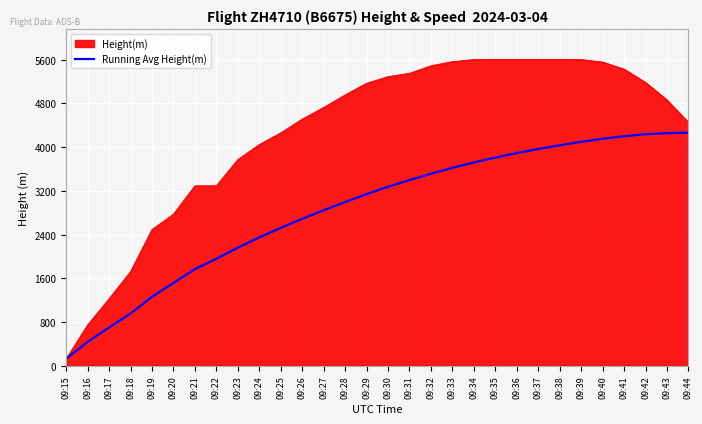

Which label corresponds to the smallest value in the chart?

09:15